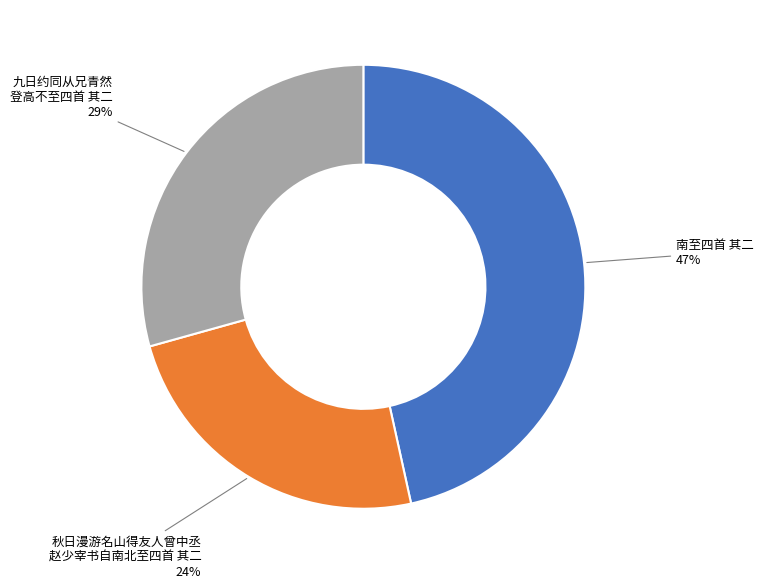

Count the number of slices in the pie.

3